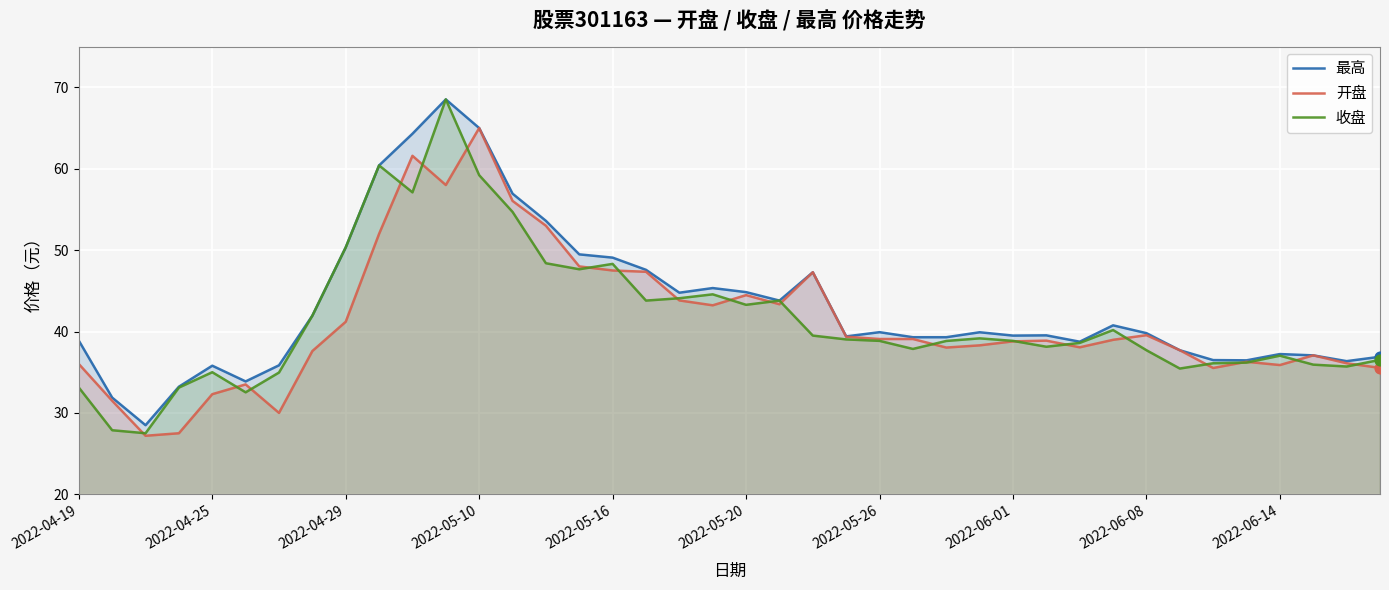

Which series reaches the minimum Y coordinate?

开盘